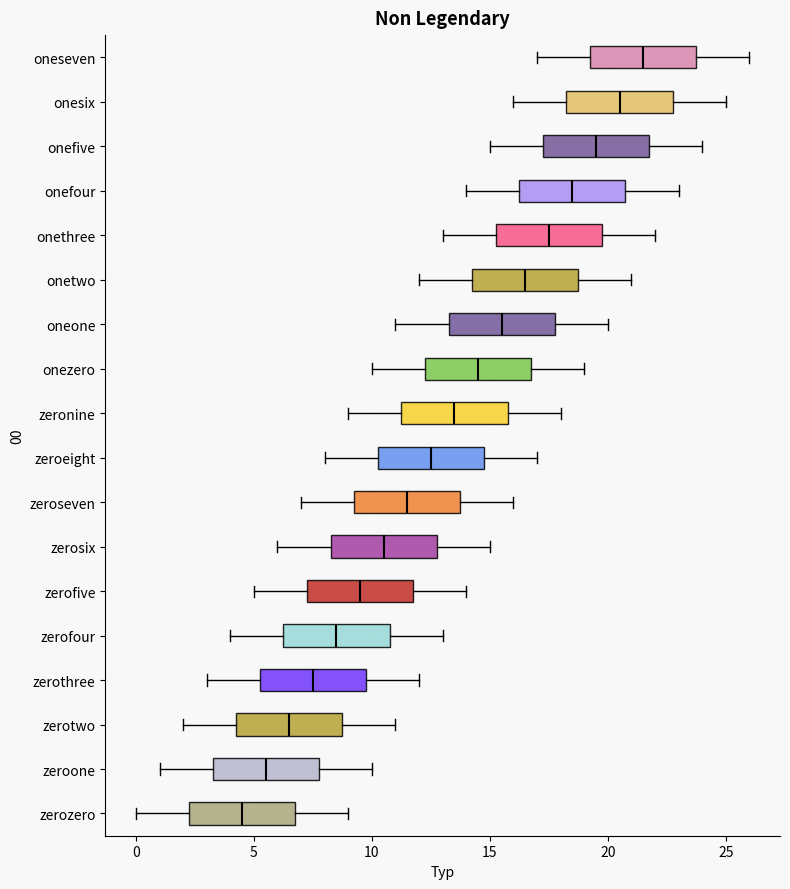

Reading bottom to top, transcribe this box plot: for each box, give where its median line is, the range the box spans, and where its two whiskers end, as read against the x-axis. The values are not printed on the chart, so give them approximately, as read against the axis.

zerozero: median 4.5, box 2.5 to 7.0, whiskers 0.0 to 9.0
zeroone: median 5.5, box 3.5 to 8.0, whiskers 1.0 to 10.0
zerotwo: median 6.5, box 4.5 to 9.0, whiskers 2.0 to 11.0
zerothree: median 7.5, box 5.5 to 10.0, whiskers 3.0 to 12.0
zerofour: median 8.5, box 6.5 to 11.0, whiskers 4.0 to 13.0
zerofive: median 9.5, box 7.5 to 12.0, whiskers 5.0 to 14.0
zerosix: median 10.5, box 8.5 to 13.0, whiskers 6.0 to 15.0
zeroseven: median 11.5, box 9.5 to 14.0, whiskers 7.0 to 16.0
zeroeight: median 12.5, box 10.5 to 15.0, whiskers 8.0 to 17.0
zeronine: median 13.5, box 11.5 to 16.0, whiskers 9.0 to 18.0
onezero: median 14.5, box 12.5 to 17.0, whiskers 10.0 to 19.0
oneone: median 15.5, box 13.5 to 18.0, whiskers 11.0 to 20.0
onetwo: median 16.5, box 14.5 to 19.0, whiskers 12.0 to 21.0
onethree: median 17.5, box 15.5 to 20.0, whiskers 13.0 to 22.0
onefour: median 18.5, box 16.5 to 21.0, whiskers 14.0 to 23.0
onefive: median 19.5, box 17.5 to 22.0, whiskers 15.0 to 24.0
onesix: median 20.5, box 18.5 to 23.0, whiskers 16.0 to 25.0
oneseven: median 21.5, box 19.5 to 24.0, whiskers 17.0 to 26.0